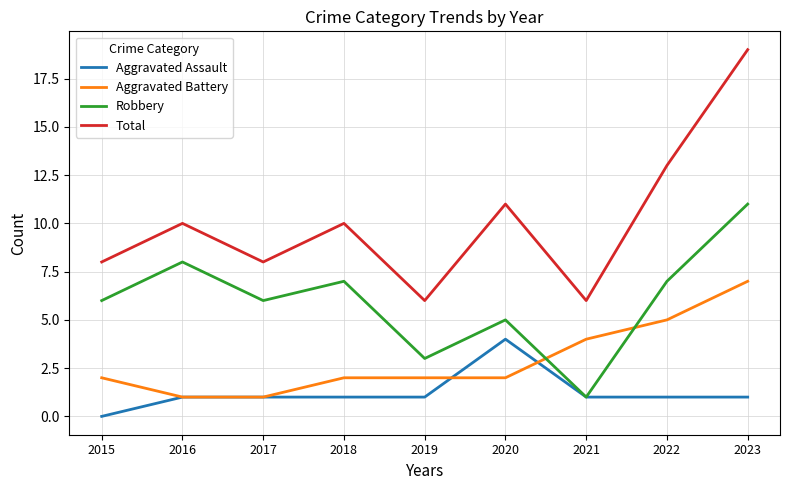

Is the value of Aggravated Battery at 2018 greater than the value of Aggravated Assault at 2021?

Yes